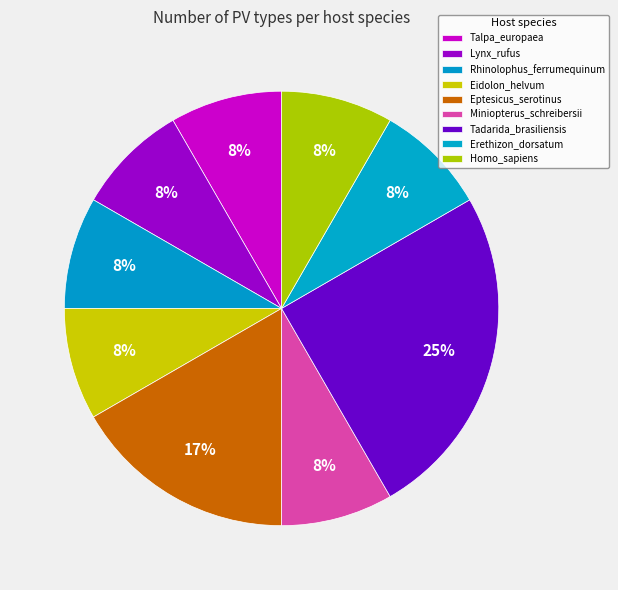

True or false: Lynx_rufus accounts for 1% of the total.

False